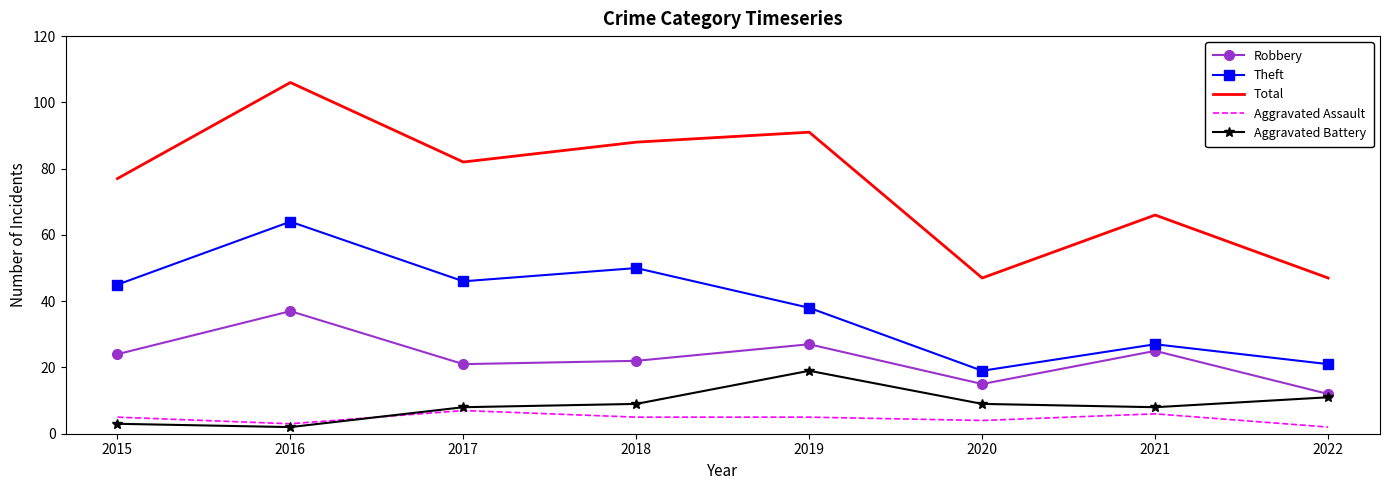

Reading left to right, list all the values displayed in this chart.

Robbery: 2015=24	2016=37	2017=21	2018=22	2019=27	2020=15	2021=25	2022=12
Theft: 2015=45	2016=64	2017=46	2018=50	2019=38	2020=19	2021=27	2022=21
Total: 2015=77	2016=106	2017=82	2018=88	2019=91	2020=47	2021=66	2022=47
Aggravated Assault: 2015=5	2016=3	2017=7	2018=5	2019=5	2020=4	2021=6	2022=2
Aggravated Battery: 2015=3	2016=2	2017=8	2018=9	2019=19	2020=9	2021=8	2022=11